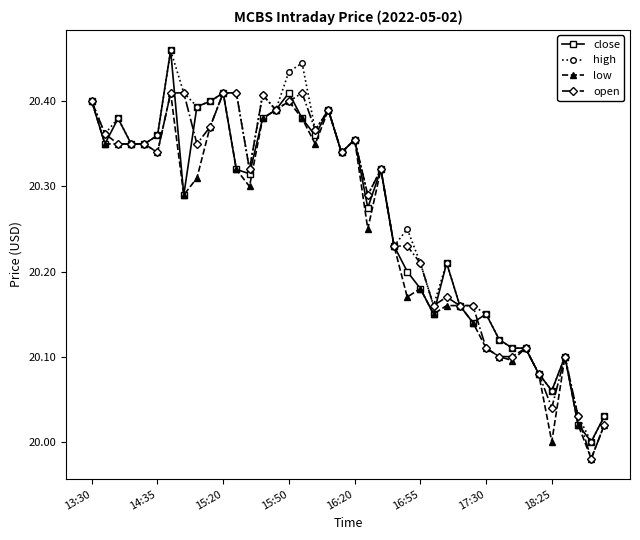

True or false: high has more than 0 points higher than both neighbors.

True